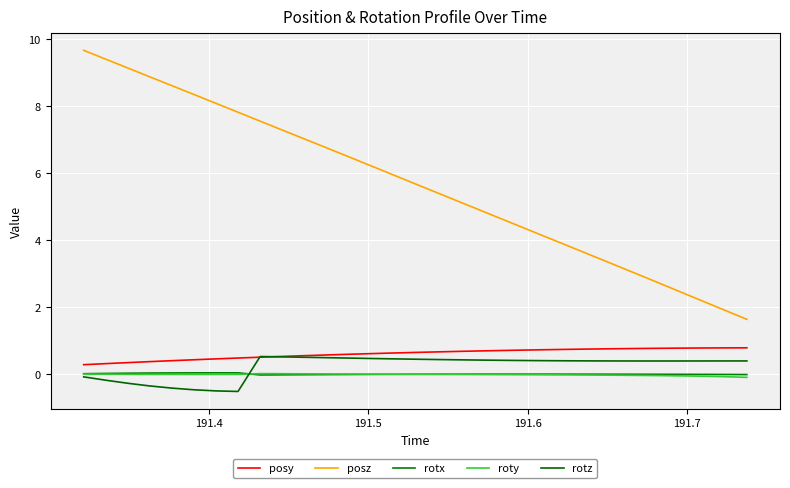

At how many categories does at least one series exceed 2?

29